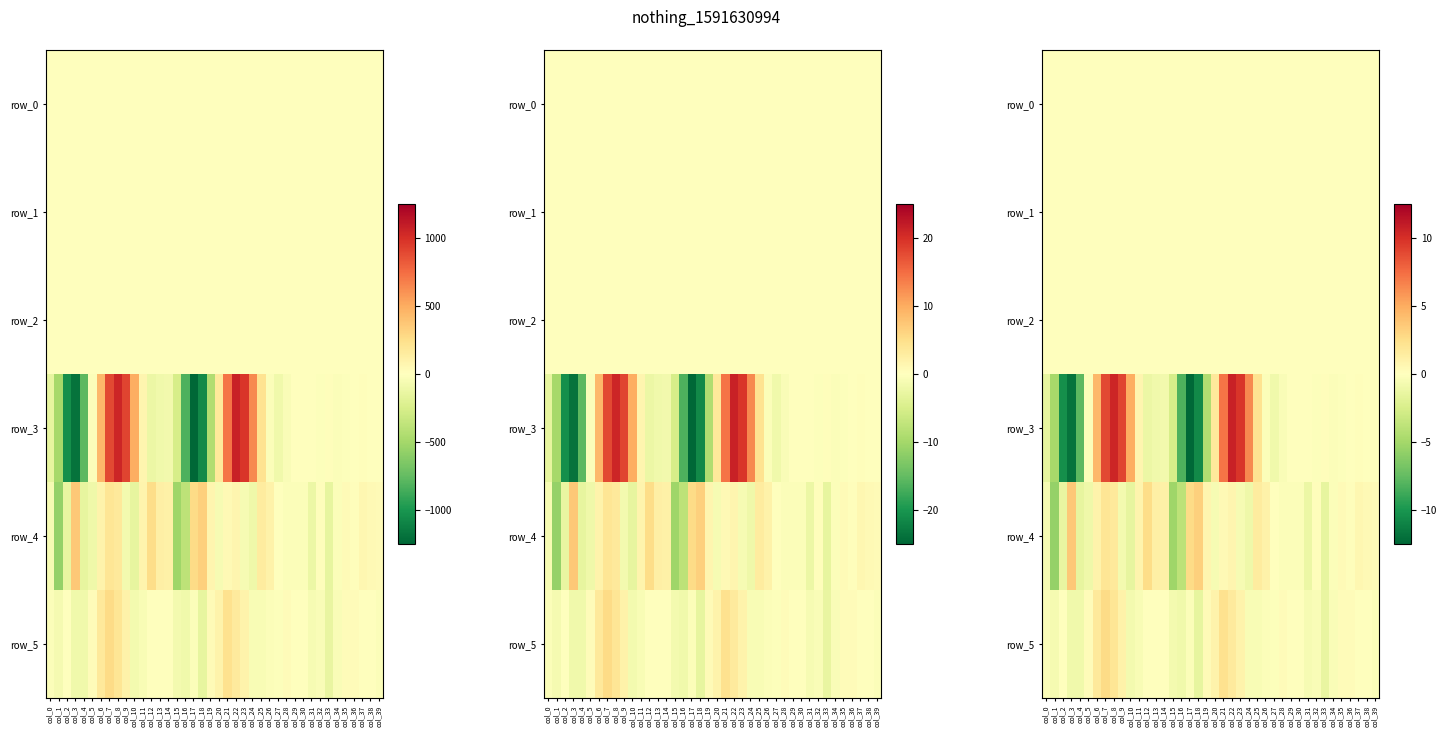

Reading left to right, list all the values displayed in this chart.

row_0: col_0=-0.0	col_1=-0.0	col_2=0.0	col_3=0.0	col_4=-0.0	col_5=-0.0	col_6=0.0	col_7=0.0	col_8=0.0	col_9=0.0	col_10=0.0	col_11=-0.0	col_12=-0.0	col_13=-0.0	col_14=-0.0	col_15=0.0	col_16=0.0	col_17=0.0	col_18=0.0	col_19=-0.0	col_20=0.0	col_21=0.0	col_22=0.0	col_23=0.0	col_24=0.0	col_25=0.0	col_26=-0.0	col_27=-0.0	col_28=-0.0	col_29=-0.0	col_30=-0.0	col_31=-0.0	col_32=-0.0	col_33=-0.0	col_34=-0.0	col_35=-0.0	col_36=-0.0	col_37=-0.0	col_38=-0.0	col_39=0.0
row_1: col_0=0.0	col_1=-0.0	col_2=-0.0	col_3=-0.0	col_4=-0.0	col_5=-0.0	col_6=-0.0	col_7=-0.0	col_8=-0.0	col_9=-0.0	col_10=-0.0	col_11=0.0	col_12=0.0	col_13=-0.0	col_14=-0.0	col_15=0.0	col_16=-0.0	col_17=-0.0	col_18=-0.0	col_19=-0.0	col_20=-0.0	col_21=-0.0	col_22=-0.0	col_23=-0.0	col_24=-0.0	col_25=0.0	col_26=0.0	col_27=-0.0	col_28=-0.0	col_29=-0.0	col_30=-0.0	col_31=-0.0	col_32=-0.0	col_33=-0.0	col_34=-0.0	col_35=-0.0	col_36=-0.0	col_37=-0.0	col_38=-0.0	col_39=-0.0
row_2: col_0=0.0	col_1=0.0	col_2=0.0	col_3=0.0	col_4=0.0	col_5=0.0	col_6=0.0	col_7=0.0	col_8=0.0	col_9=0.0	col_10=0.0	col_11=0.0	col_12=0.0	col_13=0.0	col_14=0.0	col_15=0.0	col_16=0.0	col_17=0.0	col_18=0.0	col_19=0.0	col_20=0.0	col_21=0.0	col_22=0.0	col_23=0.0	col_24=0.0	col_25=0.0	col_26=0.0	col_27=0.0	col_28=0.0	col_29=0.0	col_30=0.0	col_31=0.0	col_32=0.0	col_33=0.0	col_34=0.0	col_35=0.0	col_36=0.0	col_37=0.0	col_38=0.0	col_39=0.0
row_3: col_0=-1.5	col_1=-4.9	col_2=-10.4	col_3=-11.9	col_4=-7.8	col_5=-0.2	col_6=4.4	col_7=8.9	col_8=10.5	col_9=9.2	col_10=5.0	col_11=0.8	col_12=-1.2	col_13=-0.9	col_14=-0.9	col_15=-2.6	col_16=-8.3	col_17=-12.5	col_18=-10.7	col_19=-4.4	col_20=1.7	col_21=7.1	col_22=10.7	col_23=9.7	col_24=6.4	col_25=2.2	col_26=-0.2	col_27=-0.9	col_28=-0.4	col_29=0.0	col_30=0.0	col_31=0.0	col_32=-0.1	col_33=0.2	col_34=-0.3	col_35=-0.1	col_36=0.0	col_37=0.1	col_38=-0.1	col_39=-0.0
row_4: col_0=-0.5	col_1=-5.6	col_2=-1.4	col_3=3.7	col_4=-1.5	col_5=-1.0	col_6=0.9	col_7=2.0	col_8=1.7	col_9=-0.7	col_10=-1.5	col_11=0.8	col_12=2.6	col_13=1.2	col_14=1.1	col_15=-5.2	col_16=-3.9	col_17=2.7	col_18=3.2	col_19=0.7	col_20=-0.5	col_21=0.5	col_22=0.8	col_23=-0.5	col_24=-1.0	col_25=1.5	col_26=1.1	col_27=0.0	col_28=-0.3	col_29=-0.2	col_30=-0.2	col_31=-1.2	col_32=0.1	col_33=-1.5	col_34=-0.3	col_35=0.4	col_36=0.2	col_37=0.7	col_38=0.5	col_39=0.3
row_5: col_0=-0.3	col_1=-0.7	col_2=0.0	col_3=-0.9	col_4=-0.9	col_5=0.2	col_6=1.7	col_7=2.7	col_8=2.0	col_9=1.1	col_10=-0.7	col_11=-0.4	col_12=-0.0	col_13=0.0	col_14=0.0	col_15=-0.7	col_16=-0.9	col_17=-0.3	col_18=-1.5	col_19=0.4	col_20=1.0	col_21=2.3	col_22=1.6	col_23=0.9	col_24=-0.4	col_25=-0.4	col_26=-0.3	col_27=-0.1	col_28=0.2	col_29=0.0	col_30=0.1	col_31=-0.5	col_32=-0.3	col_33=-1.4	col_34=-0.3	col_35=0.3	col_36=0.2	col_37=-0.1	col_38=0.1	col_39=-0.2